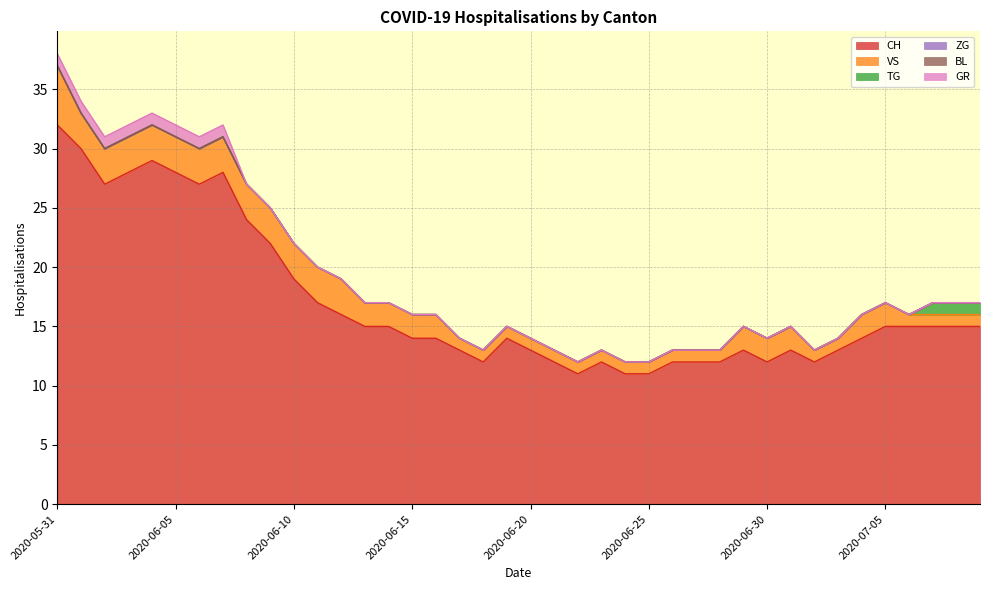

Reading right to left, extract all data points from this chart.

CH: 2020-07-09=15	2020-07-08=15	2020-07-07=15	2020-07-06=15	2020-07-05=15	2020-07-04=14	2020-07-03=13	2020-07-02=12	2020-07-01=13	2020-06-30=12	2020-06-29=13	2020-06-28=12	2020-06-27=12	2020-06-26=12	2020-06-25=11	2020-06-24=11	2020-06-23=12	2020-06-22=11	2020-06-21=12	2020-06-20=13	2020-06-19=14	2020-06-18=12	2020-06-17=13	2020-06-16=14	2020-06-15=14	2020-06-14=15	2020-06-13=15	2020-06-12=16	2020-06-11=17	2020-06-10=19	2020-06-09=22	2020-06-08=24	2020-06-07=28	2020-06-06=27	2020-06-05=28	2020-06-04=29	2020-06-03=28	2020-06-02=27	2020-06-01=30	2020-05-31=32
VS: 2020-07-09=1	2020-07-08=1	2020-07-07=1	2020-07-06=1	2020-07-05=2	2020-07-04=2	2020-07-03=1	2020-07-02=1	2020-07-01=2	2020-06-30=2	2020-06-29=2	2020-06-28=1	2020-06-27=1	2020-06-26=1	2020-06-25=1	2020-06-24=1	2020-06-23=1	2020-06-22=1	2020-06-21=1	2020-06-20=1	2020-06-19=1	2020-06-18=1	2020-06-17=1	2020-06-16=2	2020-06-15=2	2020-06-14=2	2020-06-13=2	2020-06-12=3	2020-06-11=3	2020-06-10=3	2020-06-09=3	2020-06-08=3	2020-06-07=3	2020-06-06=3	2020-06-05=3	2020-06-04=3	2020-06-03=3	2020-06-02=3	2020-06-01=3	2020-05-31=5
TG: 2020-07-09=1	2020-07-08=1	2020-07-07=1	2020-07-06=0	2020-07-05=0	2020-07-04=0	2020-07-03=0	2020-07-02=0	2020-07-01=0	2020-06-30=0	2020-06-29=0	2020-06-28=0	2020-06-27=0	2020-06-26=0	2020-06-25=0	2020-06-24=0	2020-06-23=0	2020-06-22=0	2020-06-21=0	2020-06-20=0	2020-06-19=0	2020-06-18=0	2020-06-17=0	2020-06-16=0	2020-06-15=0	2020-06-14=0	2020-06-13=0	2020-06-12=0	2020-06-11=0	2020-06-10=0	2020-06-09=0	2020-06-08=0	2020-06-07=0	2020-06-06=0	2020-06-05=0	2020-06-04=0	2020-06-03=0	2020-06-02=0	2020-06-01=0	2020-05-31=0
ZG: 2020-07-09=0	2020-07-08=0	2020-07-07=0	2020-07-06=0	2020-07-05=0	2020-07-04=0	2020-07-03=0	2020-07-02=0	2020-07-01=0	2020-06-30=0	2020-06-29=0	2020-06-28=0	2020-06-27=0	2020-06-26=0	2020-06-25=0	2020-06-24=0	2020-06-23=0	2020-06-22=0	2020-06-21=0	2020-06-20=0	2020-06-19=0	2020-06-18=0	2020-06-17=0	2020-06-16=0	2020-06-15=0	2020-06-14=0	2020-06-13=0	2020-06-12=0	2020-06-11=0	2020-06-10=0	2020-06-09=0	2020-06-08=0	2020-06-07=0	2020-06-06=0	2020-06-05=0	2020-06-04=0	2020-06-03=0	2020-06-02=0	2020-06-01=0	2020-05-31=0
BL: 2020-07-09=0	2020-07-08=0	2020-07-07=0	2020-07-06=0	2020-07-05=0	2020-07-04=0	2020-07-03=0	2020-07-02=0	2020-07-01=0	2020-06-30=0	2020-06-29=0	2020-06-28=0	2020-06-27=0	2020-06-26=0	2020-06-25=0	2020-06-24=0	2020-06-23=0	2020-06-22=0	2020-06-21=0	2020-06-20=0	2020-06-19=0	2020-06-18=0	2020-06-17=0	2020-06-16=0	2020-06-15=0	2020-06-14=0	2020-06-13=0	2020-06-12=0	2020-06-11=0	2020-06-10=0	2020-06-09=0	2020-06-08=0	2020-06-07=0	2020-06-06=0	2020-06-05=0	2020-06-04=0	2020-06-03=0	2020-06-02=0	2020-06-01=0	2020-05-31=0
GR: 2020-07-09=0	2020-07-08=0	2020-07-07=0	2020-07-06=0	2020-07-05=0	2020-07-04=0	2020-07-03=0	2020-07-02=0	2020-07-01=0	2020-06-30=0	2020-06-29=0	2020-06-28=0	2020-06-27=0	2020-06-26=0	2020-06-25=0	2020-06-24=0	2020-06-23=0	2020-06-22=0	2020-06-21=0	2020-06-20=0	2020-06-19=0	2020-06-18=0	2020-06-17=0	2020-06-16=0	2020-06-15=0	2020-06-14=0	2020-06-13=0	2020-06-12=0	2020-06-11=0	2020-06-10=0	2020-06-09=0	2020-06-08=0	2020-06-07=1	2020-06-06=1	2020-06-05=1	2020-06-04=1	2020-06-03=1	2020-06-02=1	2020-06-01=1	2020-05-31=1